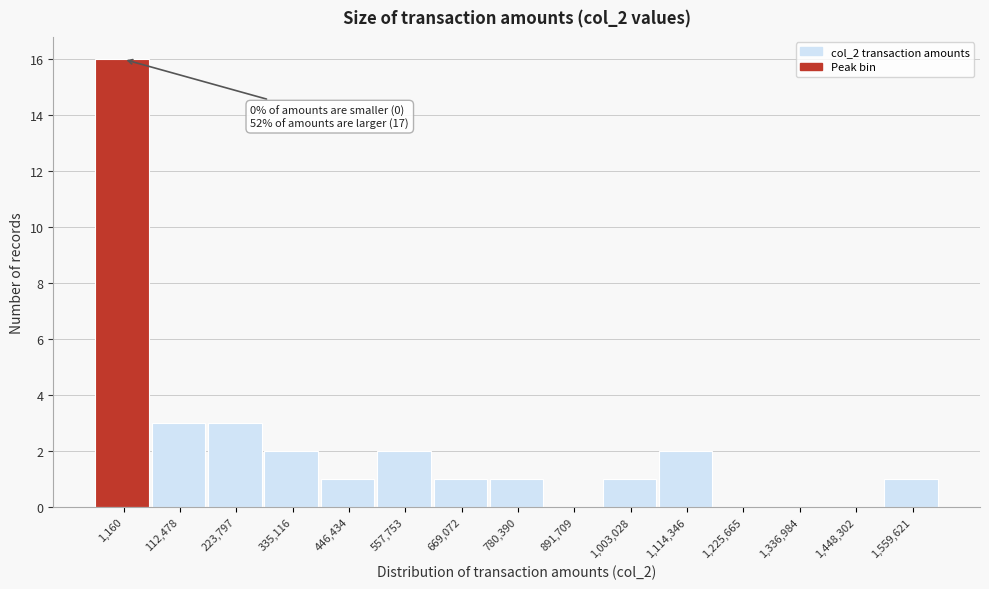

Reading right to left, extract all data points from this chart.

1,559,621=1	1,448,302=0	1,336,984=0	1,225,665=0	1,114,346=2	1,003,028=1	891,709=0	780,390=1	669,072=1	557,753=2	446,434=1	335,116=2	223,797=3	112,478=3	1,160=16